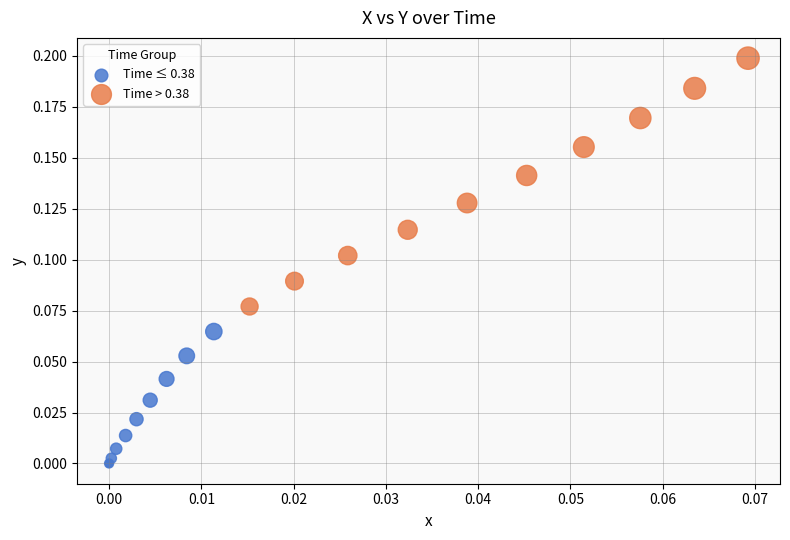

Which series contains the highest Y value?

Time > 0.38